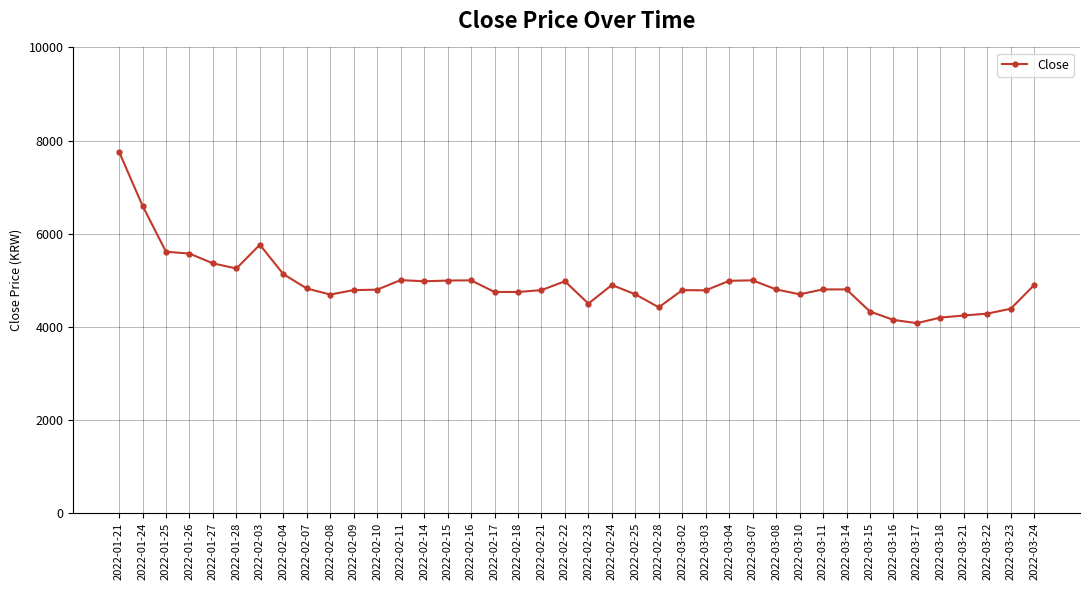

How many lines are shown in the chart?

1